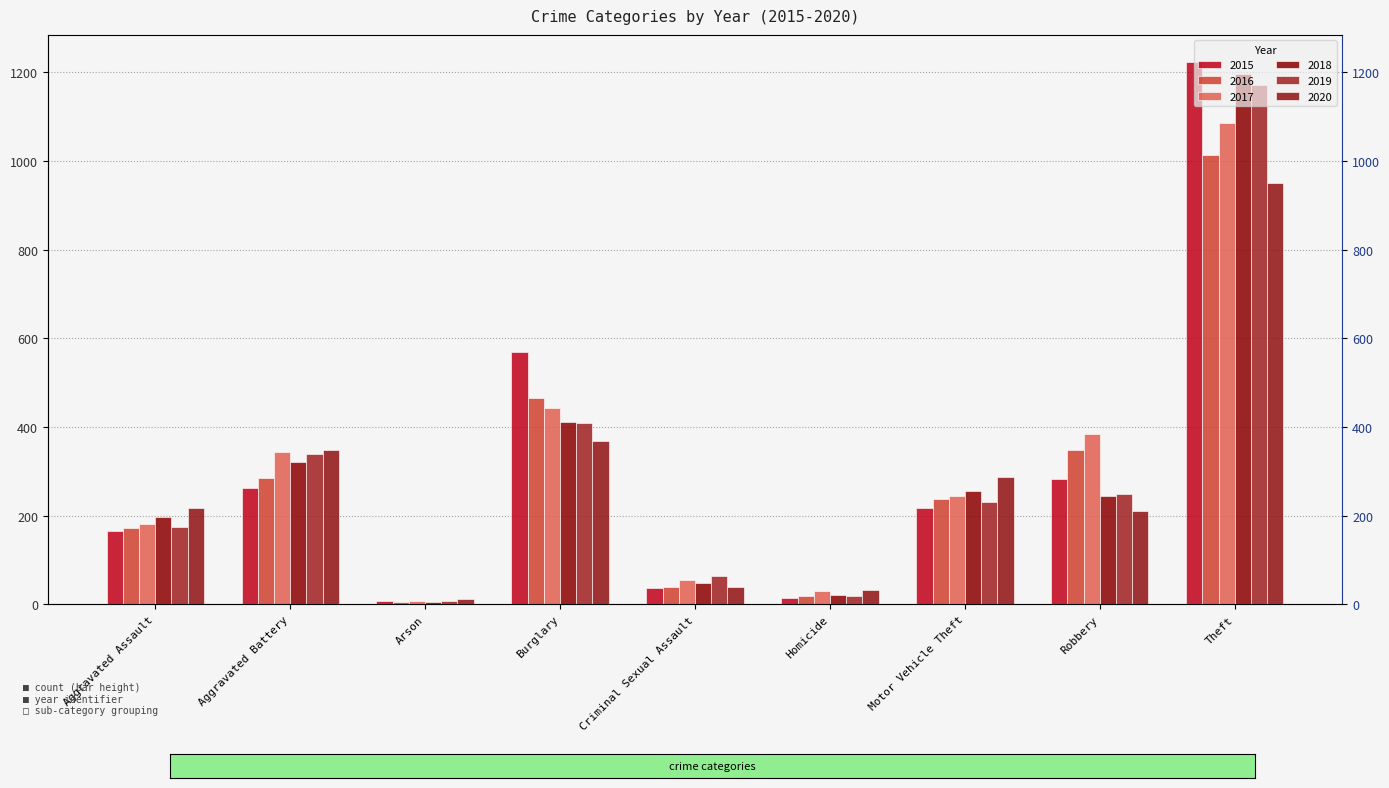

Rank the categories by 2018 value from lowest to highest.

Arson, Homicide, Criminal Sexual Assault, Aggravated Assault, Robbery, Motor Vehicle Theft, Aggravated Battery, Burglary, Theft